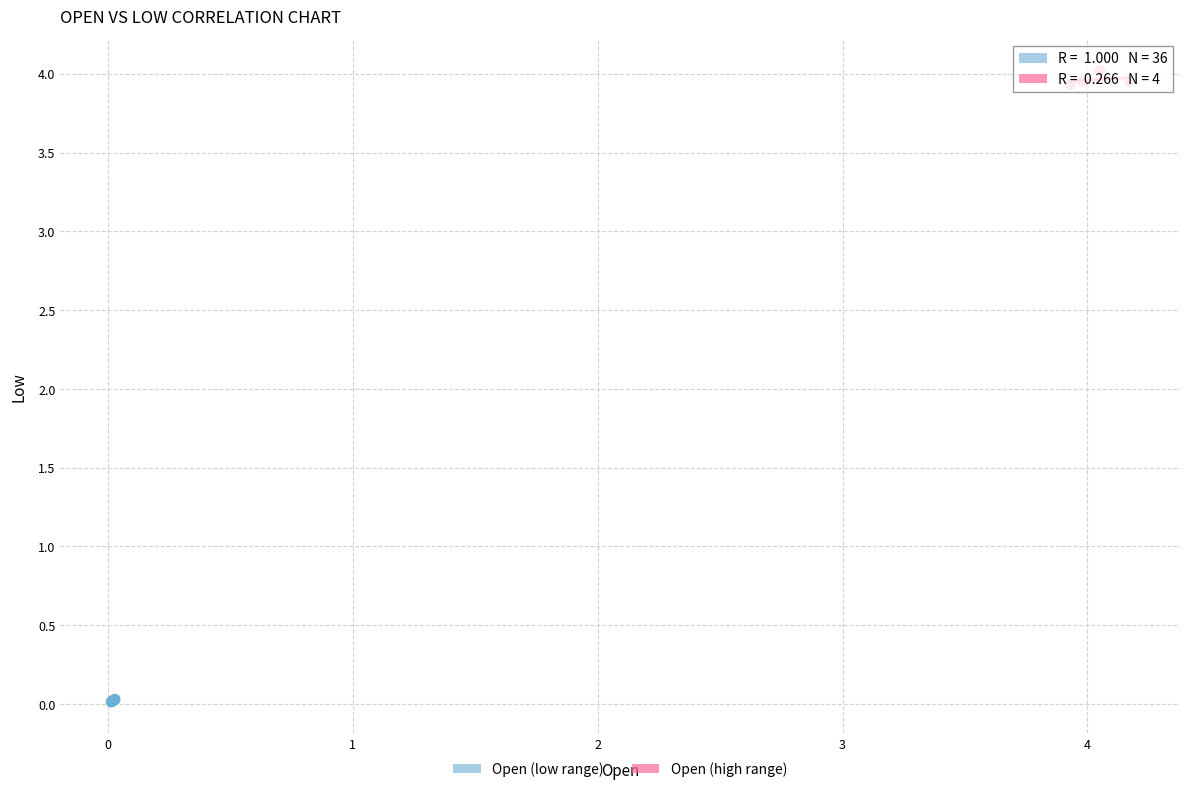

Which series reaches the maximum Y coordinate?

Open (high range)